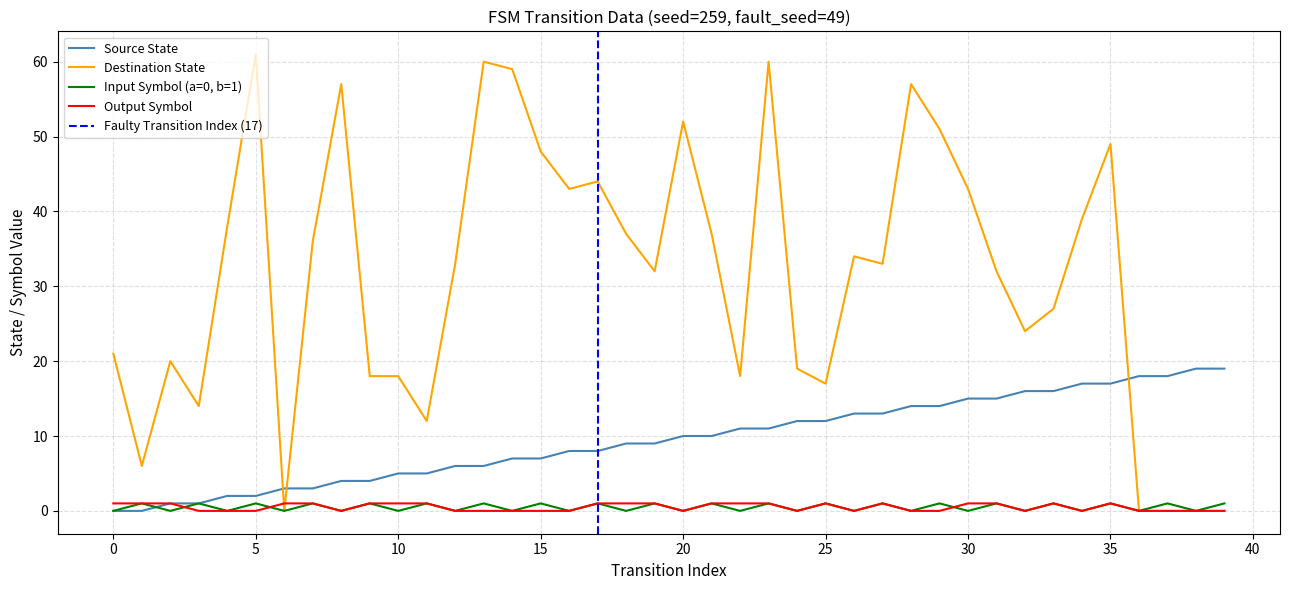

What is the maximum value for Destination State?

61